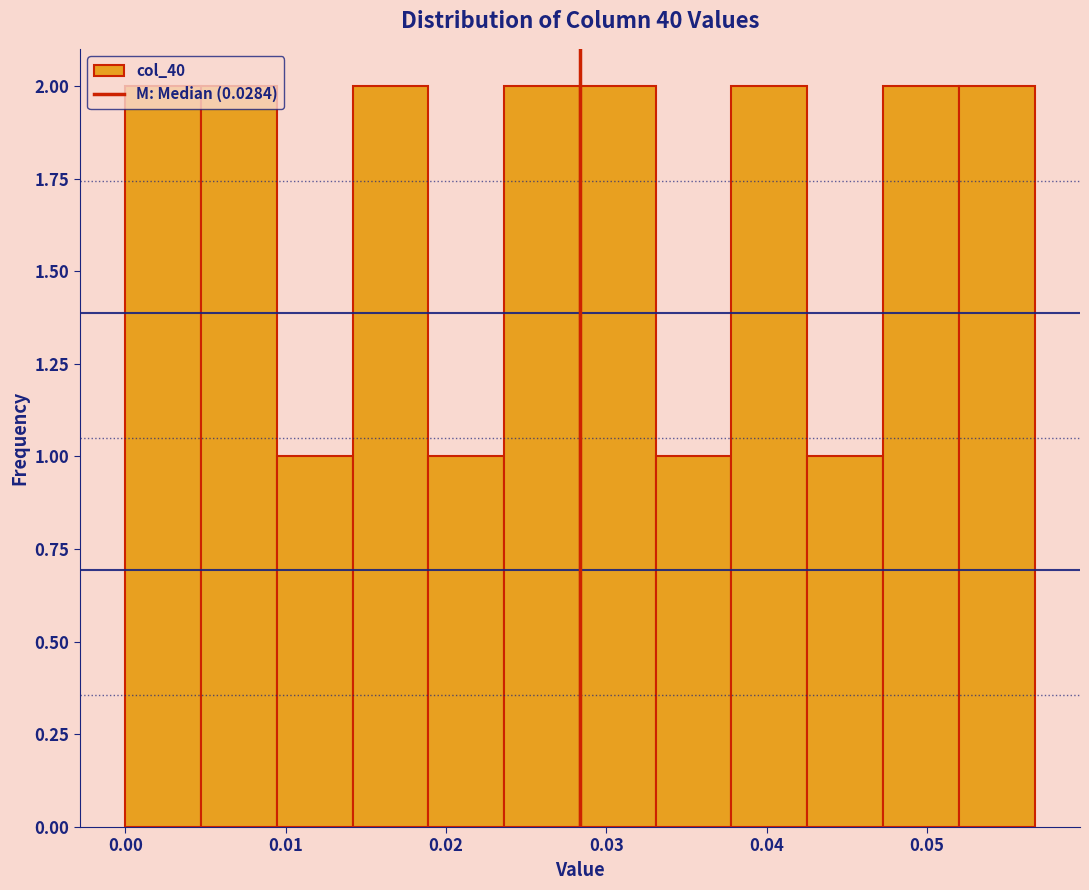

Reading left to right, list every bar in this chart as the range it spans on the x-axis followed by its height. Neither the bar edges nor the heights are printed on the chart, so give them approximately, as read against the axes.

0.000 to 0.005: 2
0.005 to 0.009: 2
0.009 to 0.014: 1
0.014 to 0.019: 2
0.019 to 0.024: 1
0.024 to 0.028: 2
0.028 to 0.033: 2
0.033 to 0.038: 1
0.038 to 0.043: 2
0.043 to 0.047: 1
0.047 to 0.052: 2
0.052 to 0.057: 2